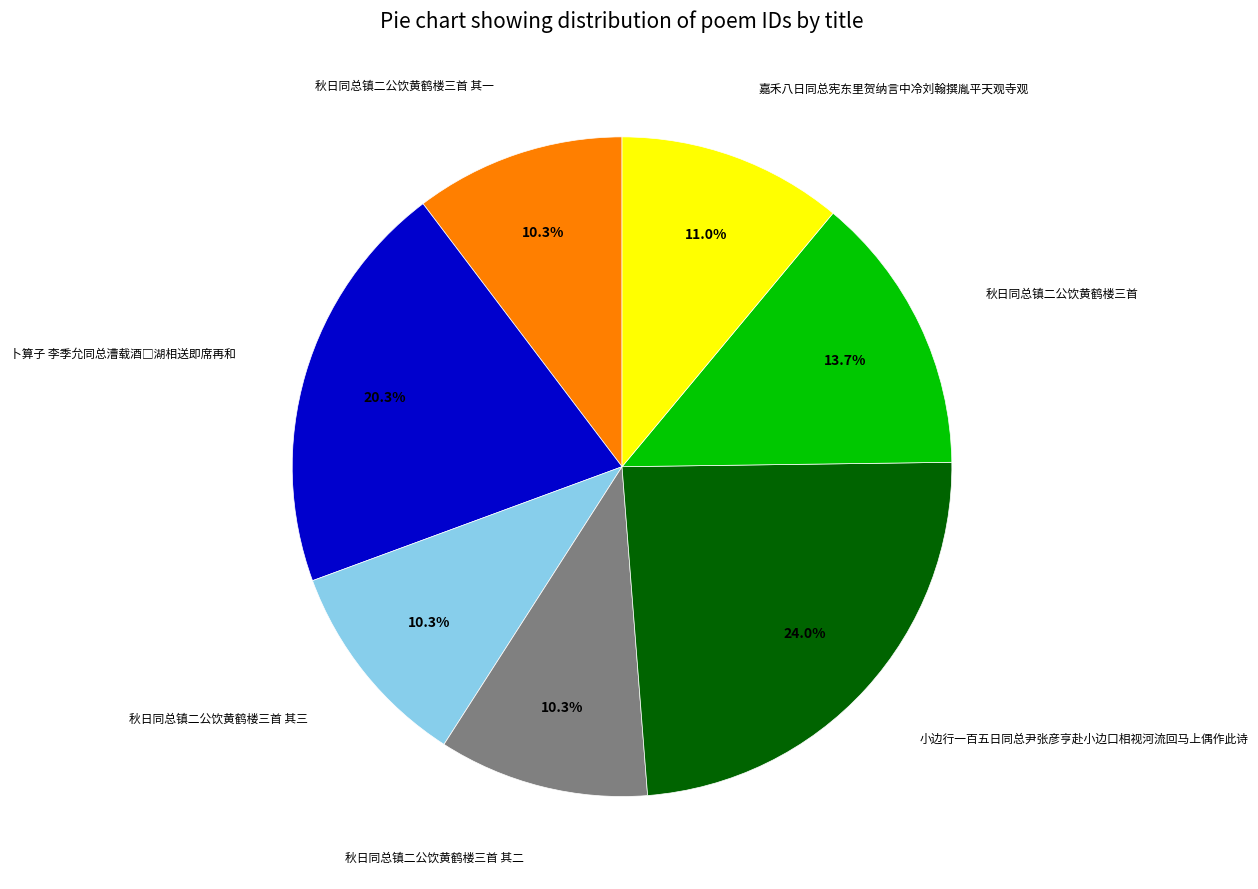

Is there any slice that represents more than half of the pie?

No